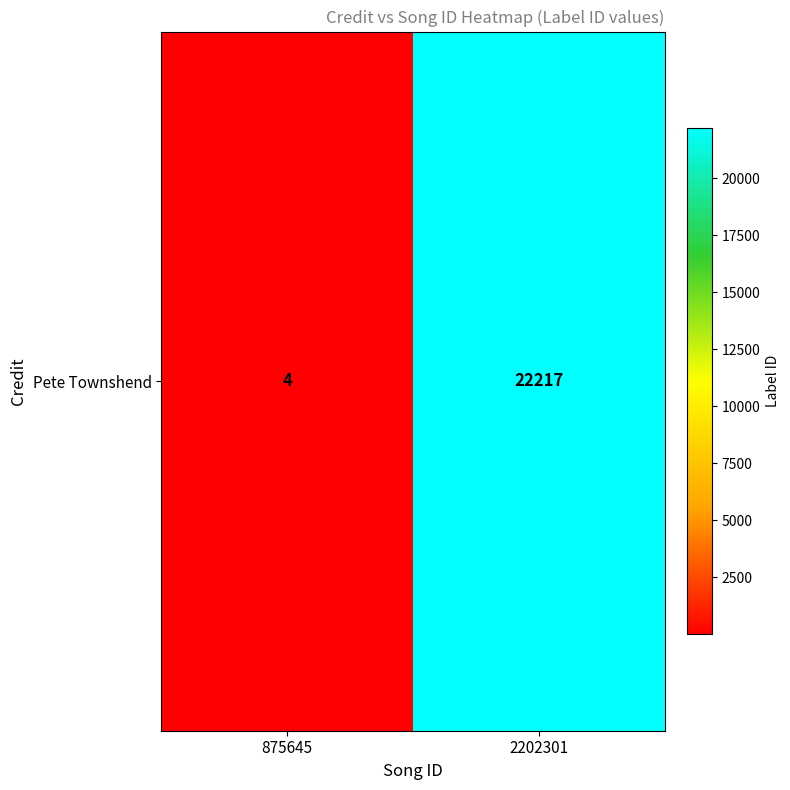

What is the ratio of the value at 2202301 to the value at 875645?

5554.2